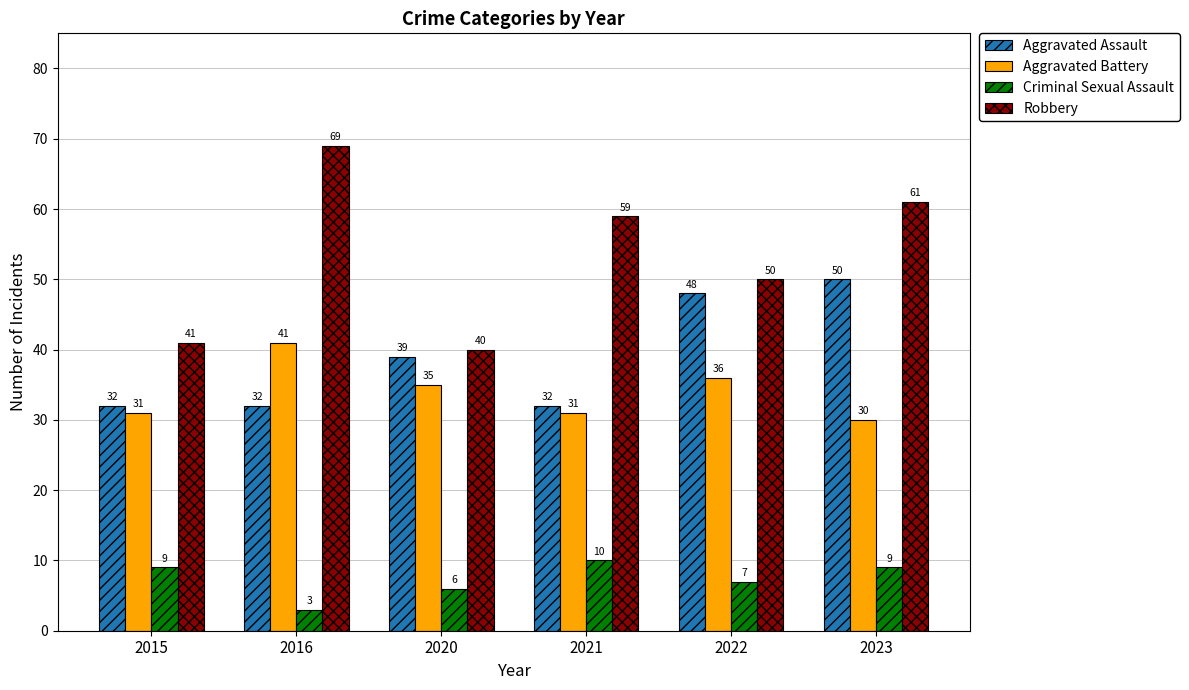

How many bars are there in each group?

4